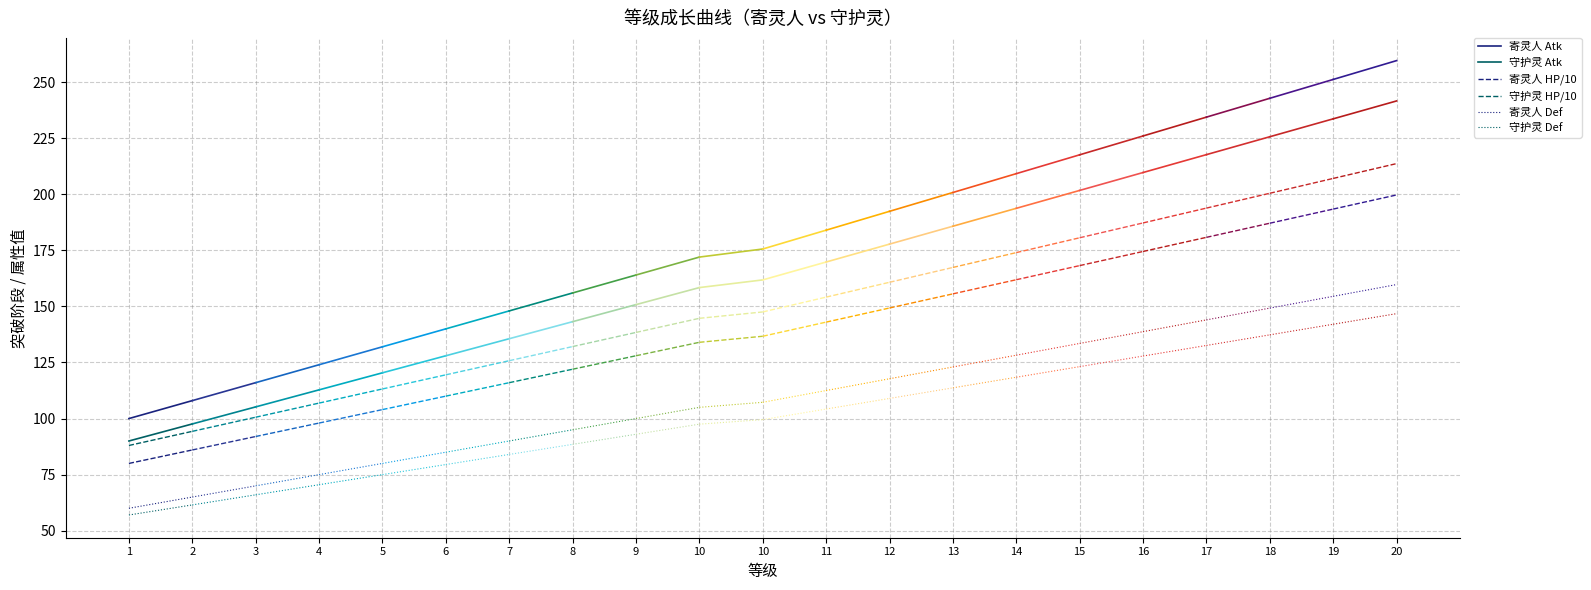

How many data points in 守护灵 Def are less than 61?

1